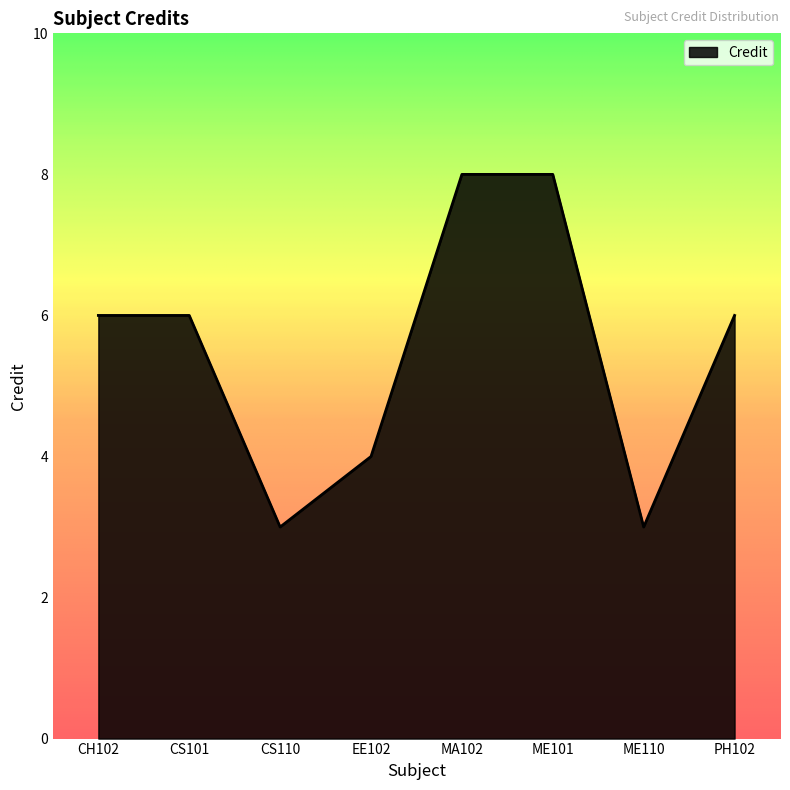

What is the minimum value shown in the chart?

3